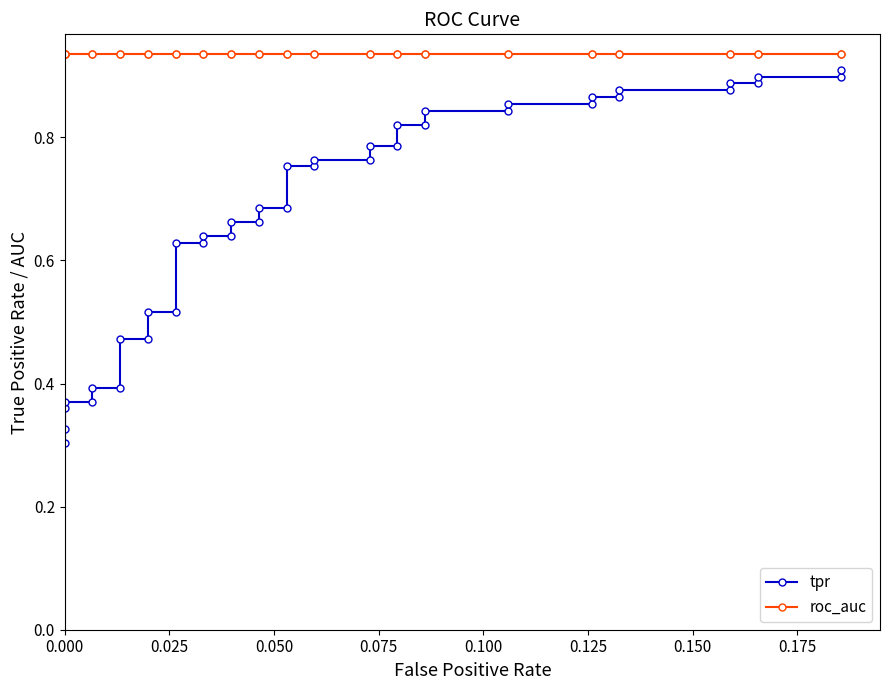

What is the value of the roc_auc point at the 1st from the left?

0.9